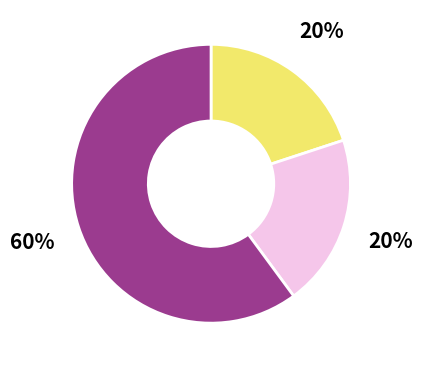

Is there a majority slice in this chart?

Yes